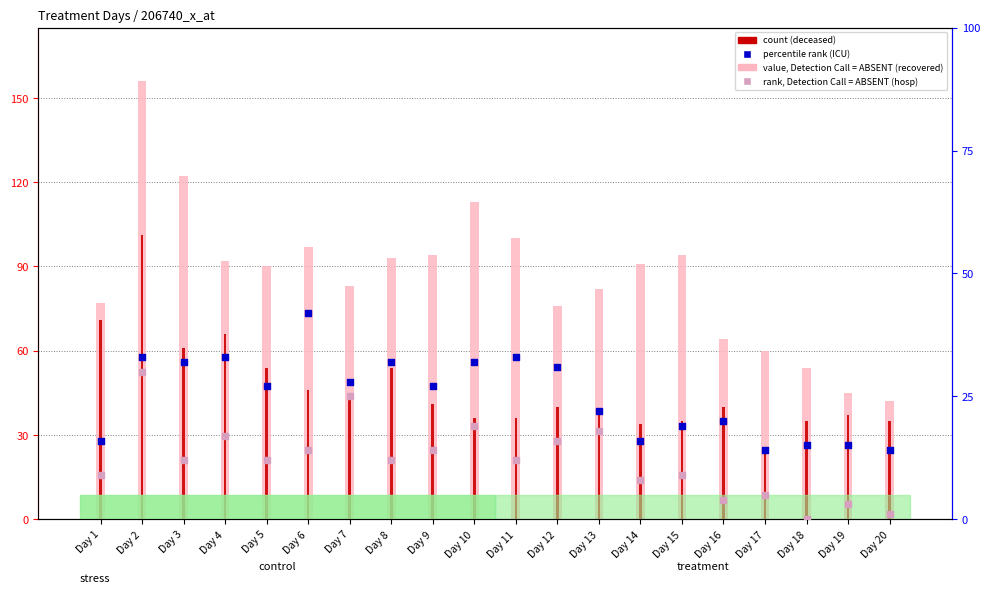

At how many categories does at least one series exceed 21?

20